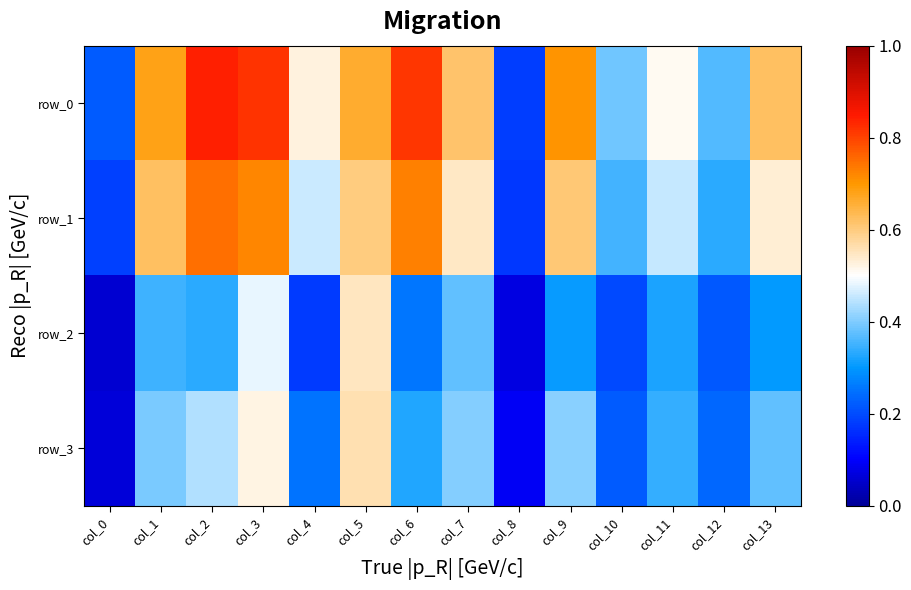

What is the sum of the row_3 values at col_3 and col_10?

0.7